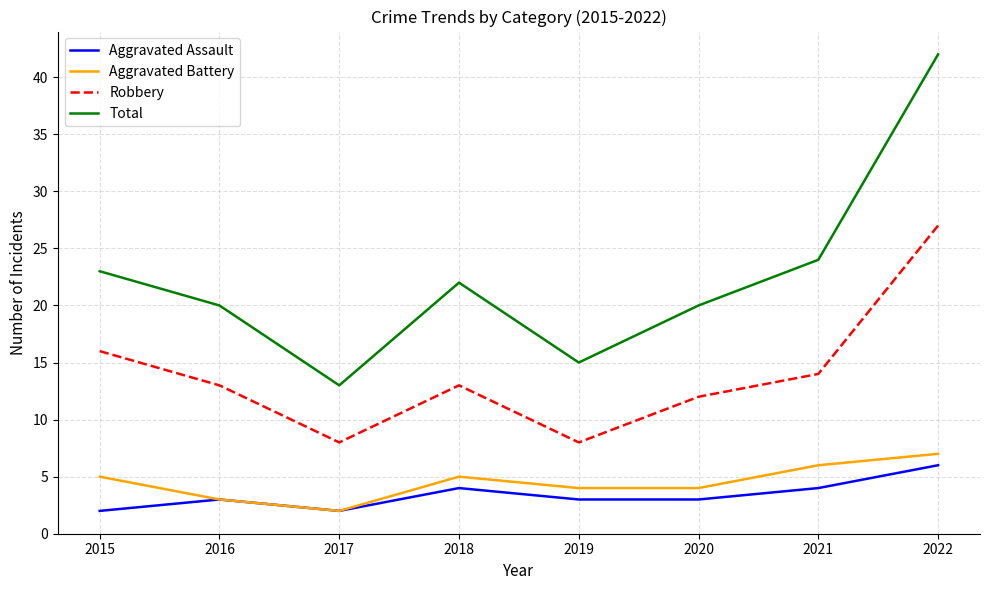

What is the total value across all series at 2016?

39